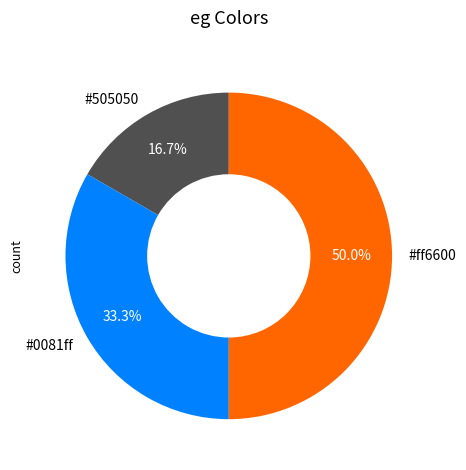

Count the number of slices in the pie.

3